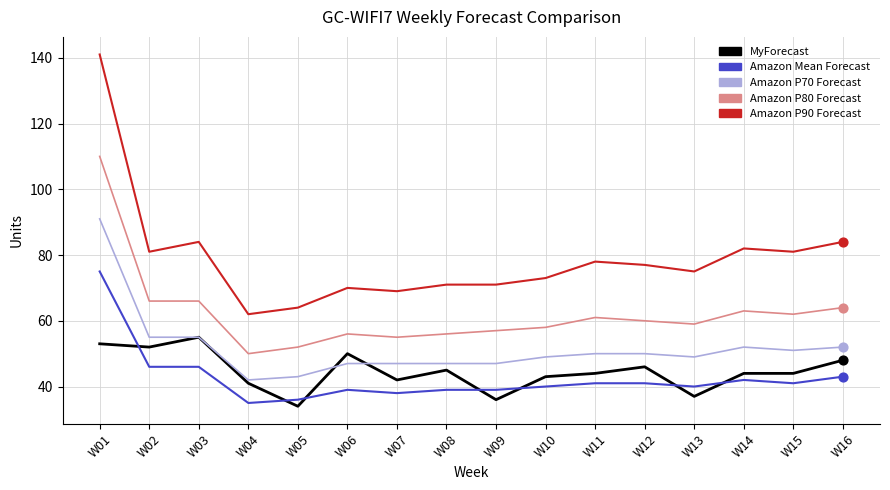

Which series has the largest range (max minus min)?

Amazon P90 Forecast